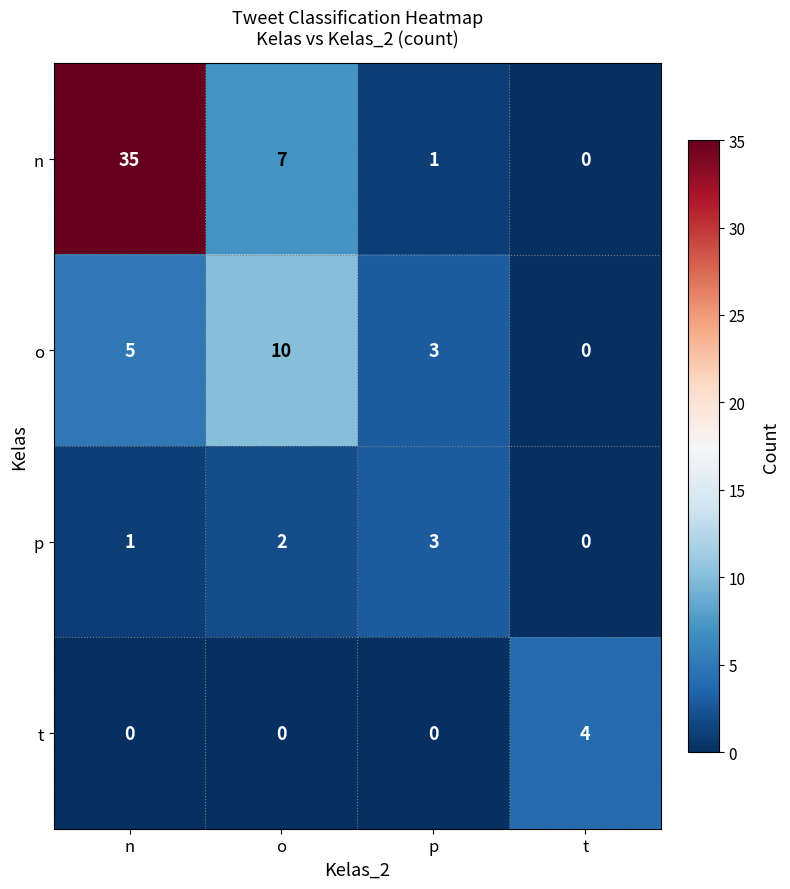

Read the n value at o, to the nearest 5.

5